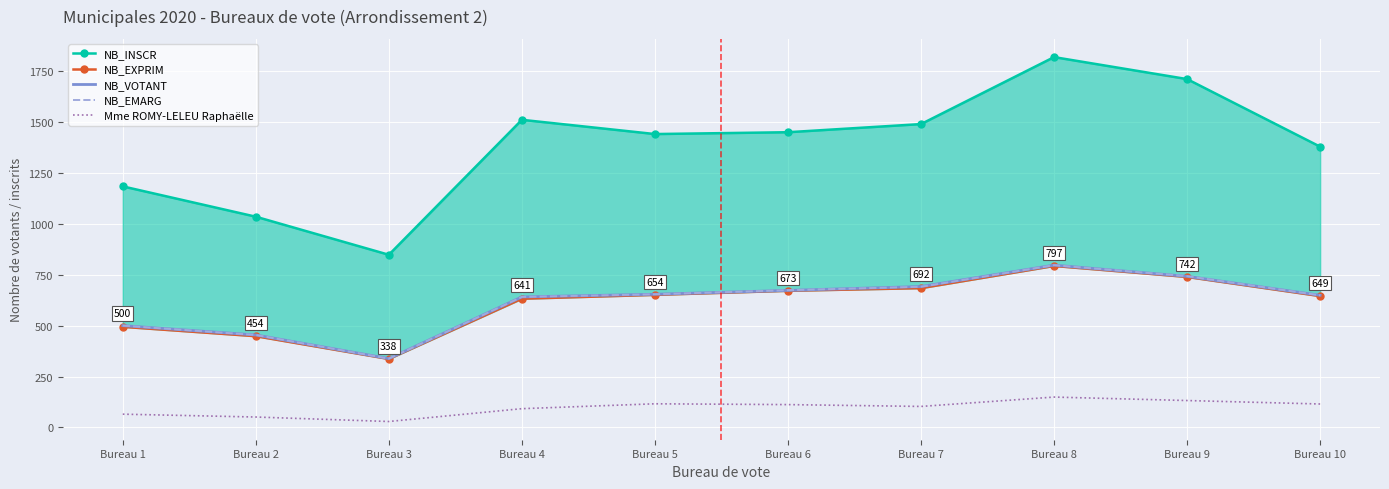

List the labels in order of NB_INSCR value, smallest first.

Bureau 3, Bureau 2, Bureau 1, Bureau 10, Bureau 5, Bureau 6, Bureau 7, Bureau 4, Bureau 9, Bureau 8